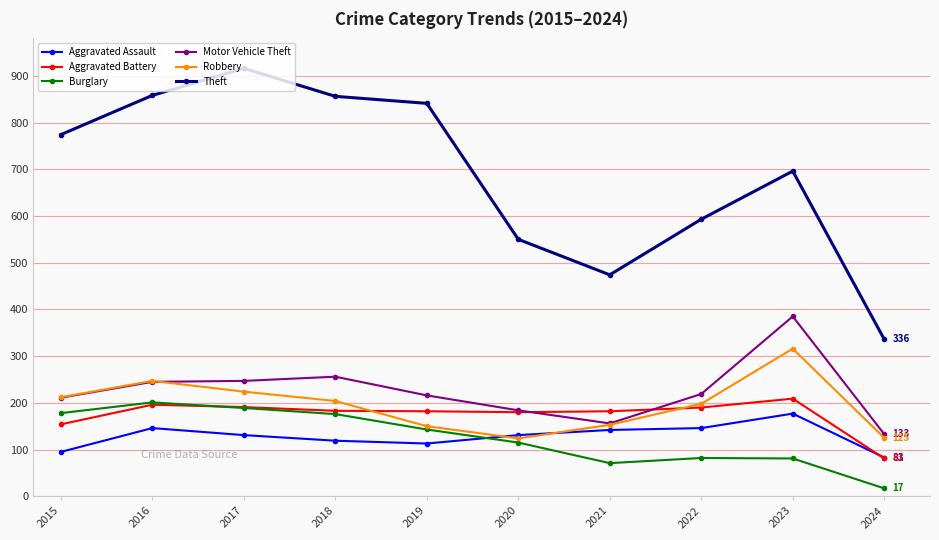

Is it true that Motor Vehicle Theft equals 256 at 2018?

True